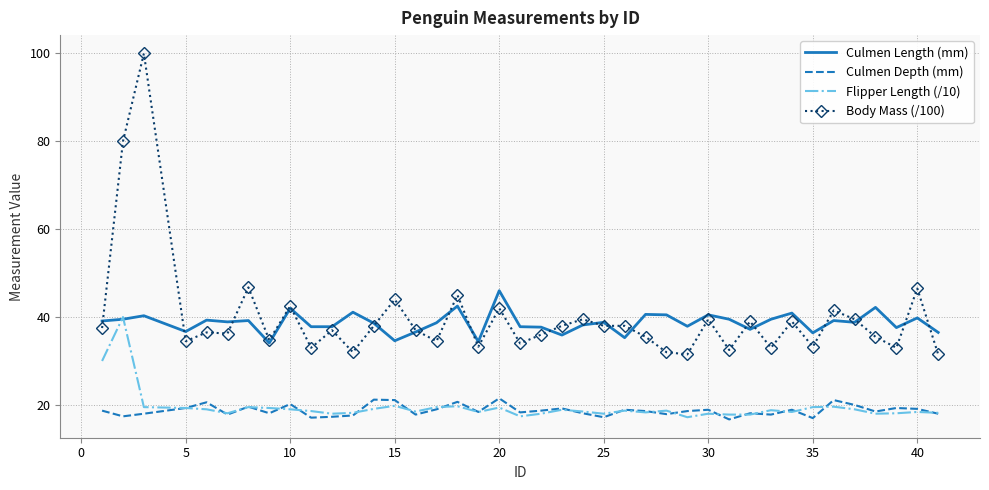

What is the difference between the second highest and second lowest values in the Culmen Depth (mm) series?

4.2